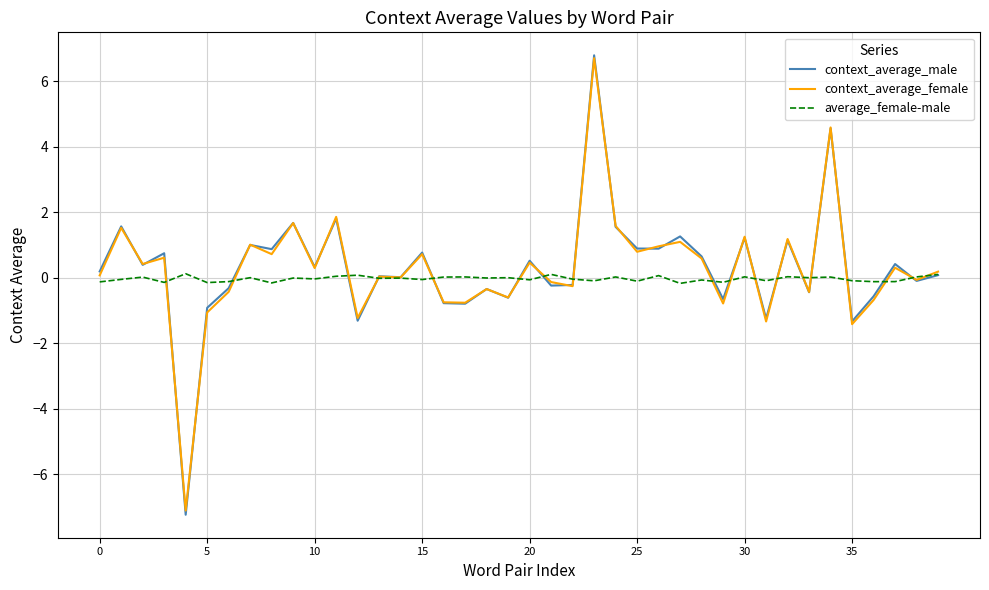

Which series has the largest range (max minus min)?

context_average_male